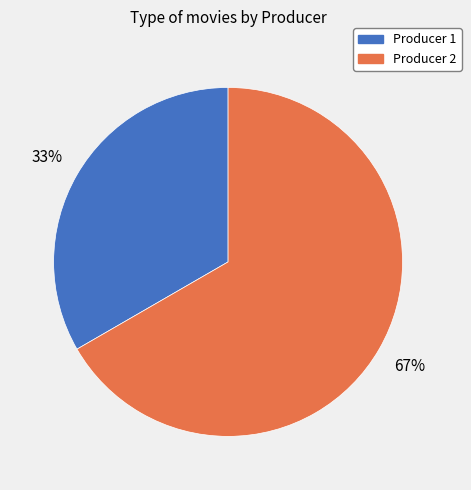

True or false: Producer 2 accounts for 76% of the total.

False